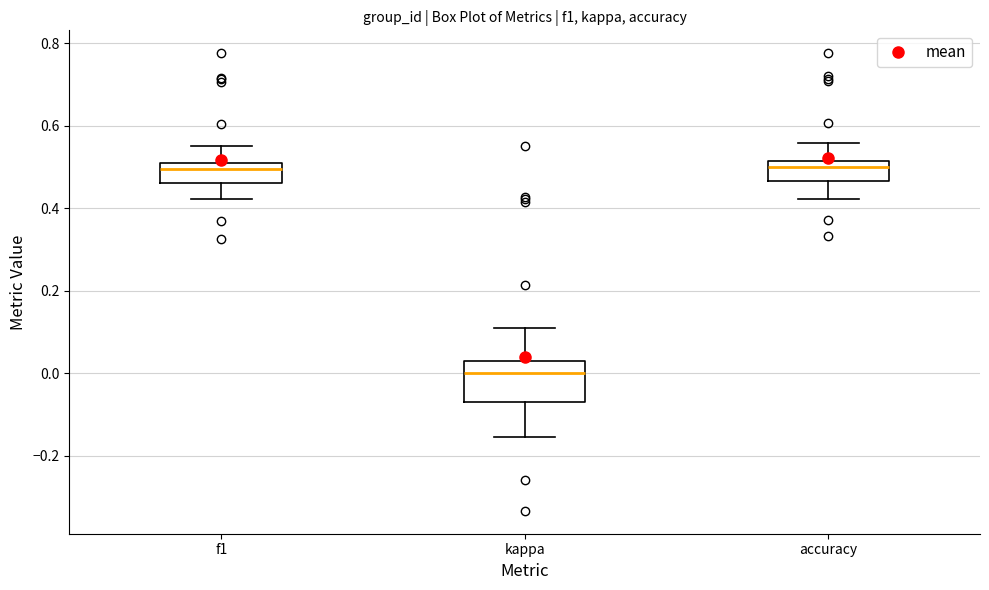

Where does the lower whisker of the box for kappa end on the y-axis? The values are not printed on the chart, so give them approximately, as read against the axis.

-0.16